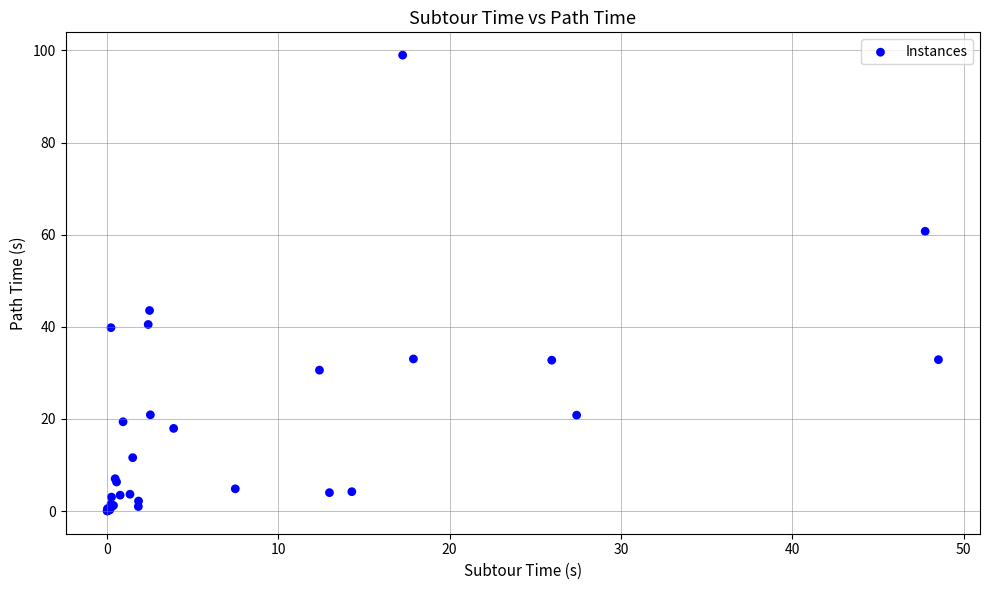

What Y value in the scatter plot is closest to 49?

43.5